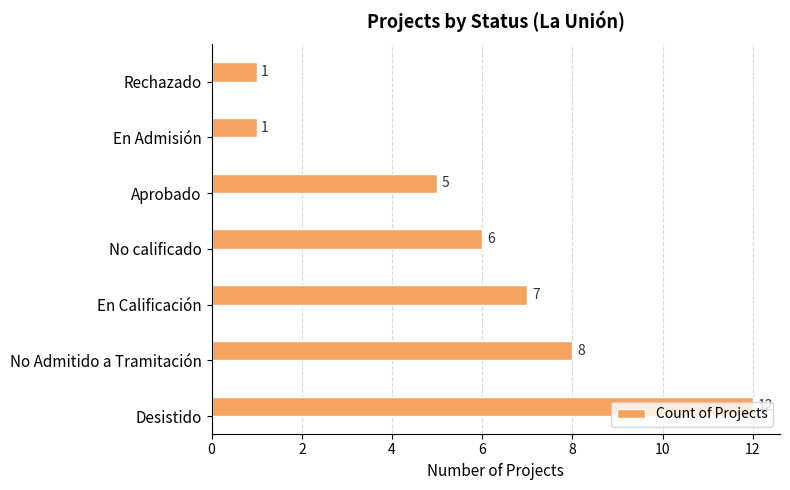

The chart shows a value of 7 at En Calificación. True or false?

True